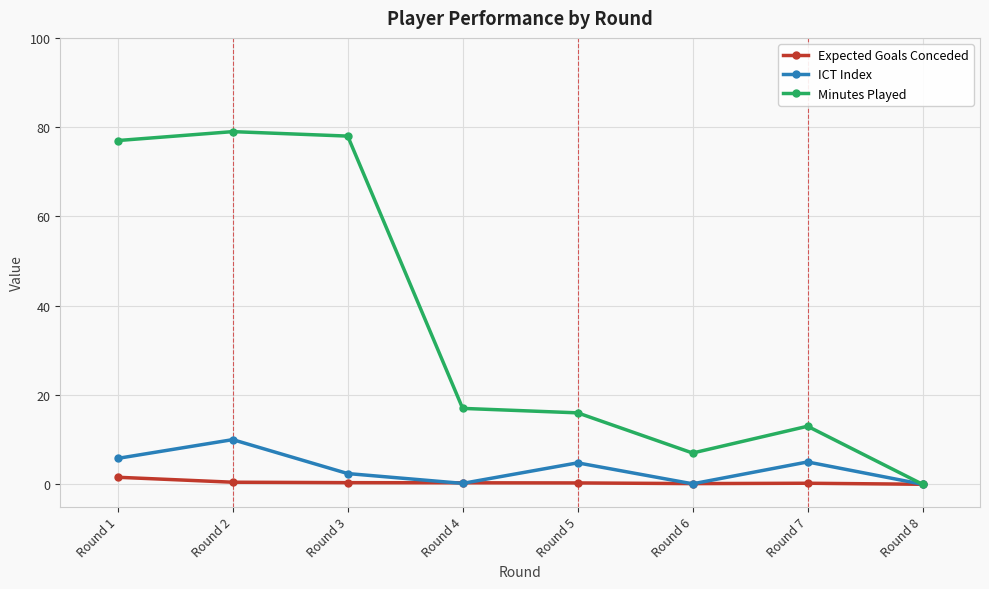

True or false: ICT Index has a value of 6.1 at Round 2.

False